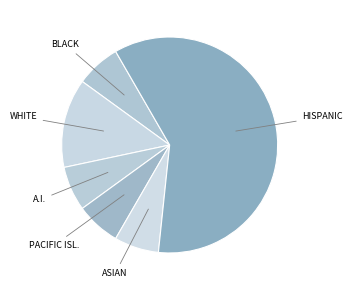

How many slices are in this pie chart?

6